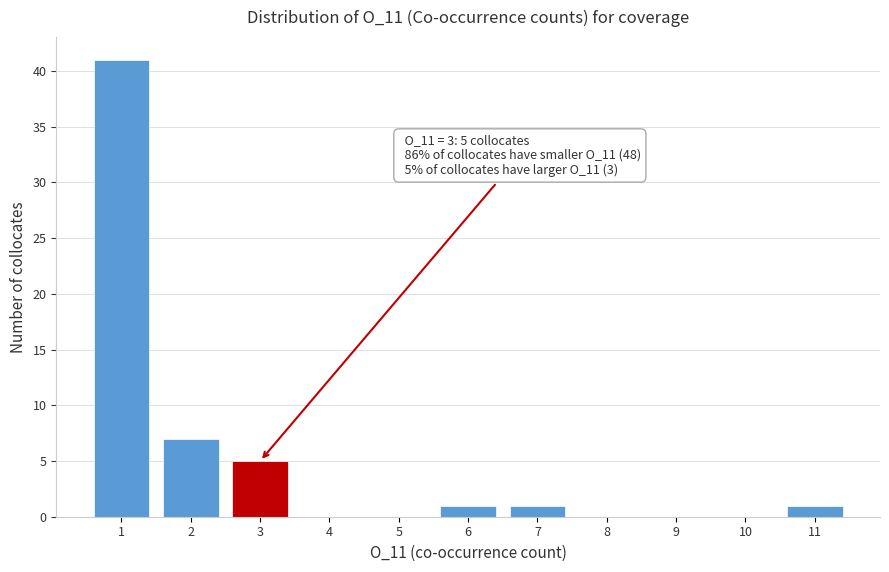

Reading left to right, transcribe all the data shown in this chart.

1=41	2=7	3=5	4=0	5=0	6=1	7=1	8=0	9=0	10=0	11=1